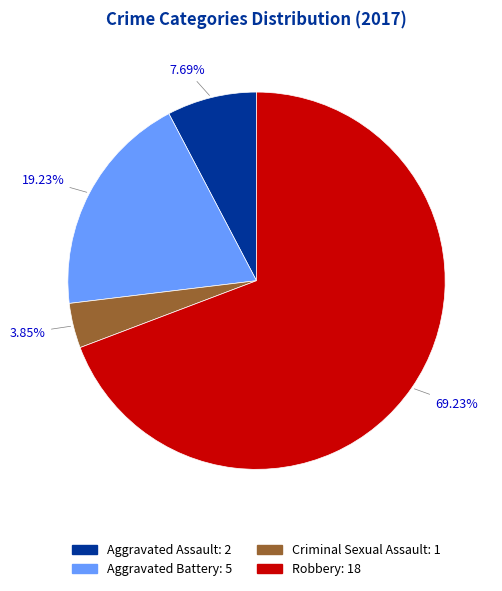

The Aggravated Assault slice represents 8% of the pie. True or false?

True